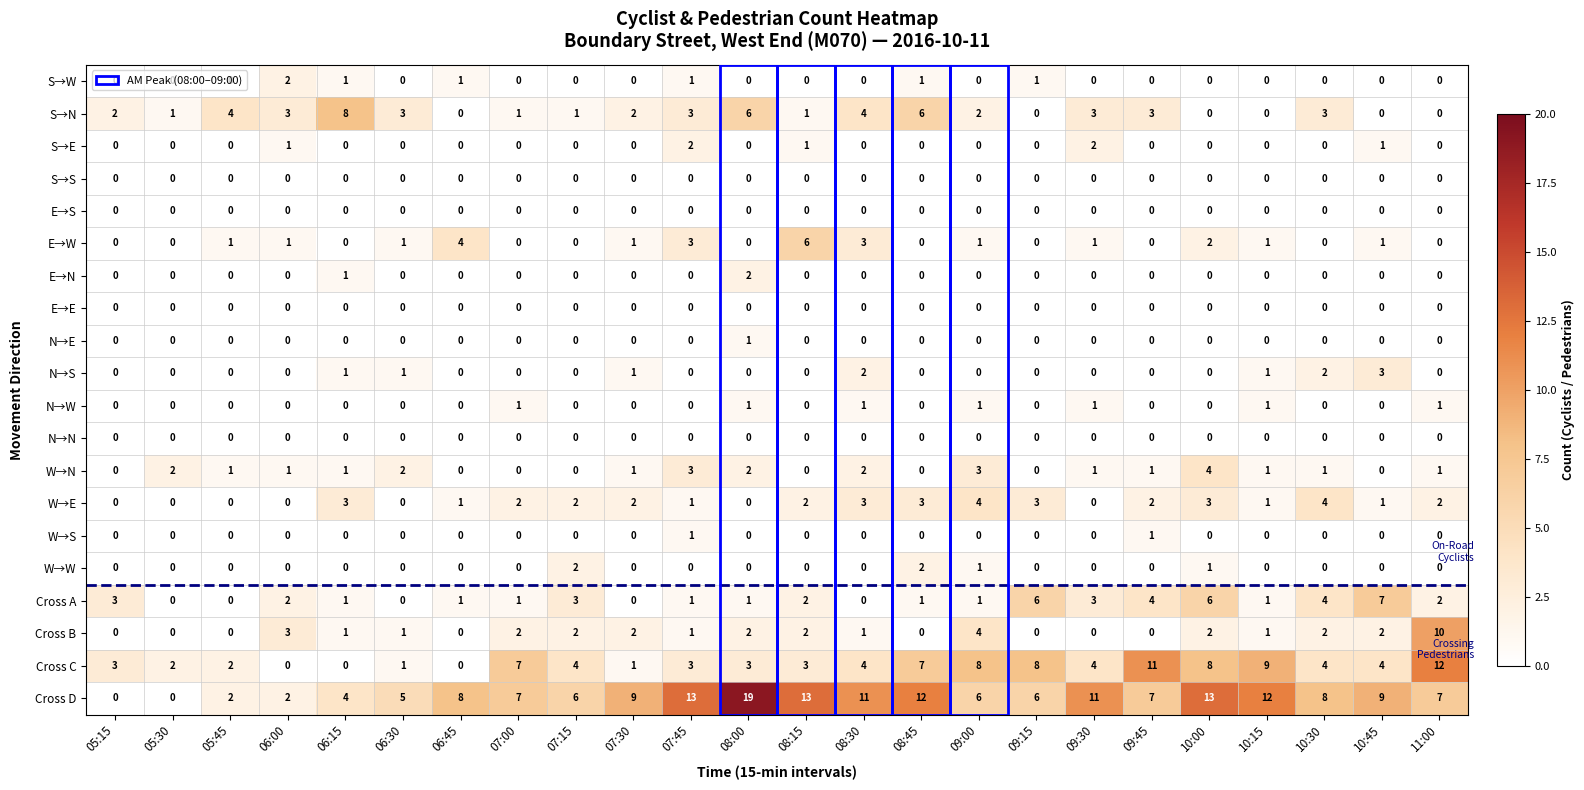

At which category is the sum across all series the highest?

10:00